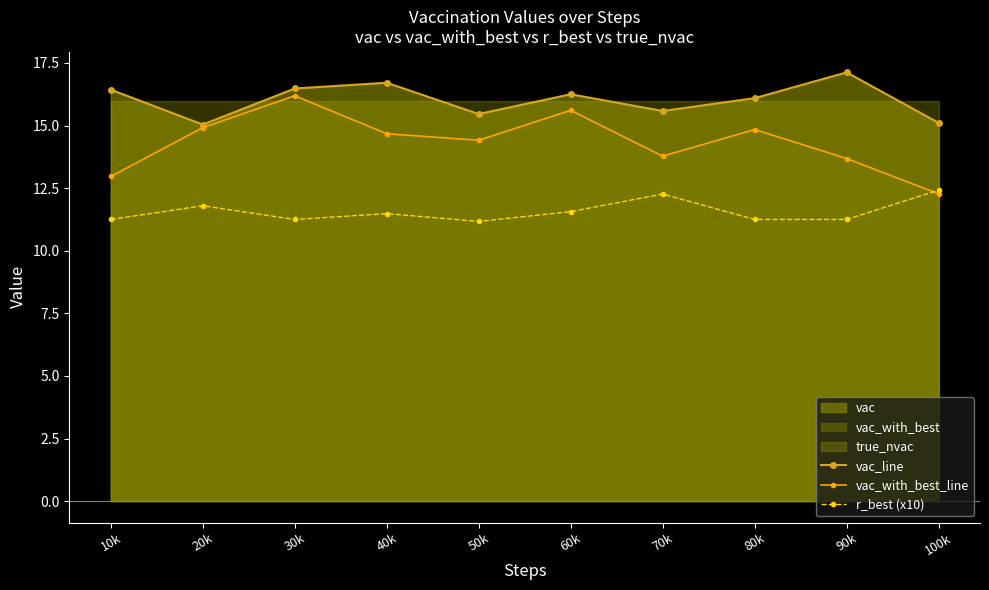

Where do r_best (x10) and vac_with_best_line first cross each other?

90k and 100k